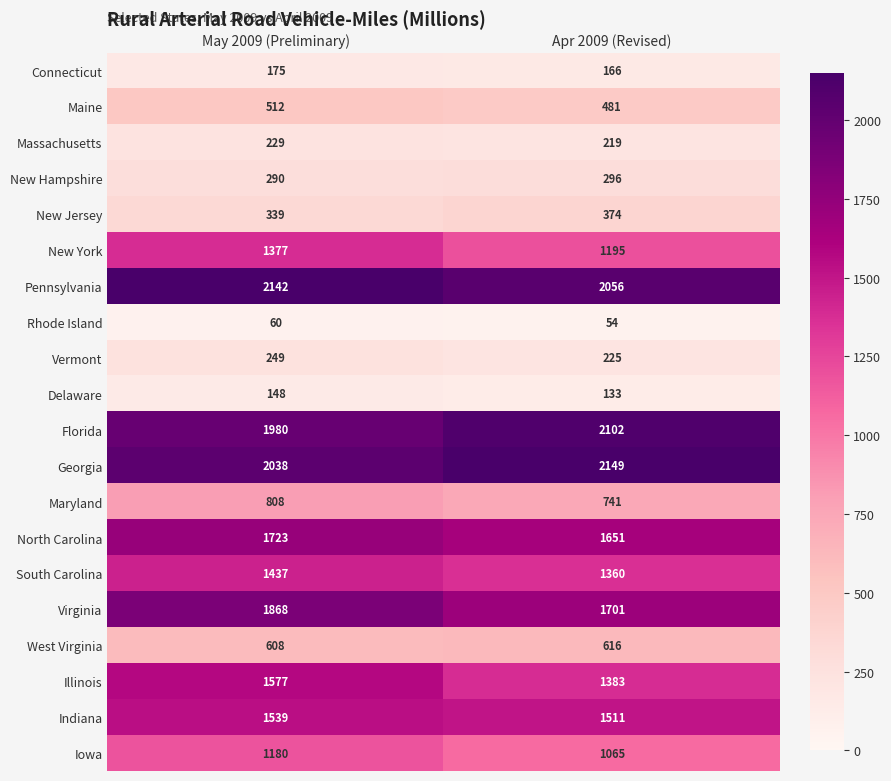

What is the sum of all Connecticut values?

341